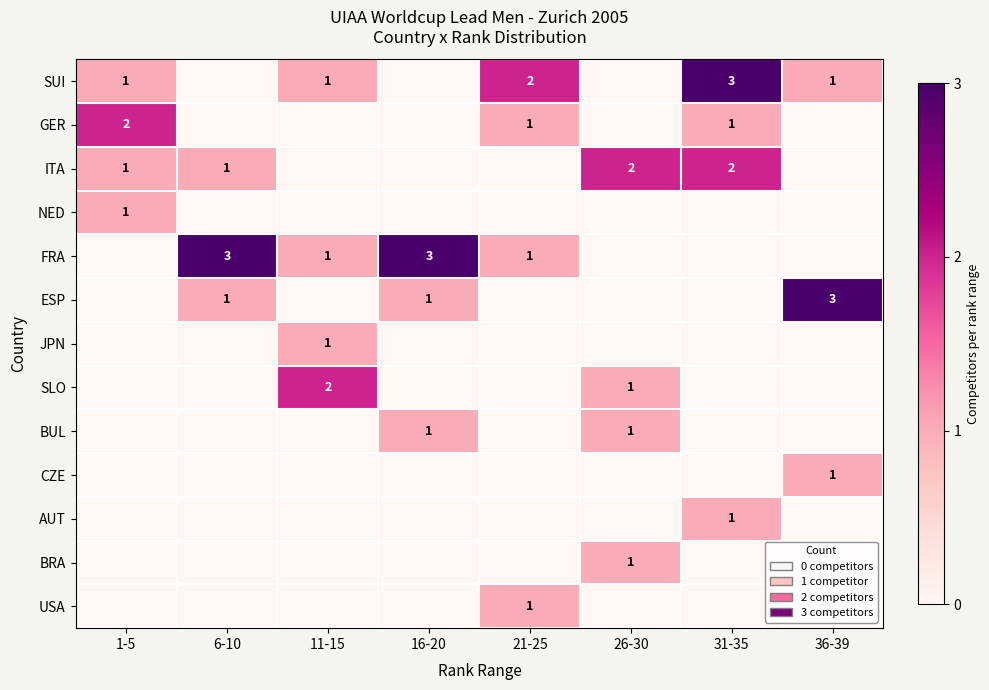

The GER series shows 1 at 21-25. True or false?

True